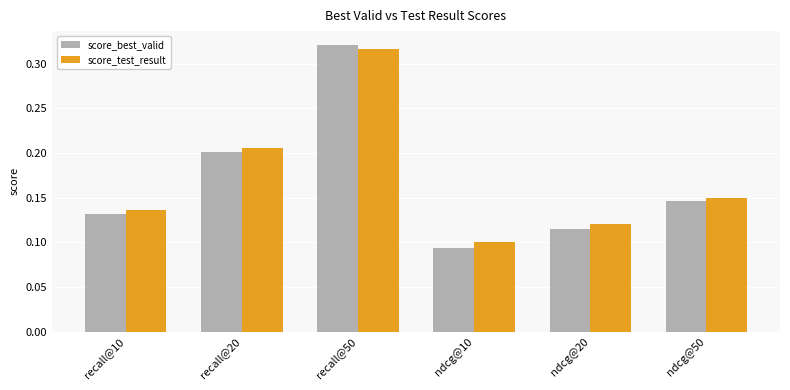

What is the label of the 4th bar from the right?

recall@50